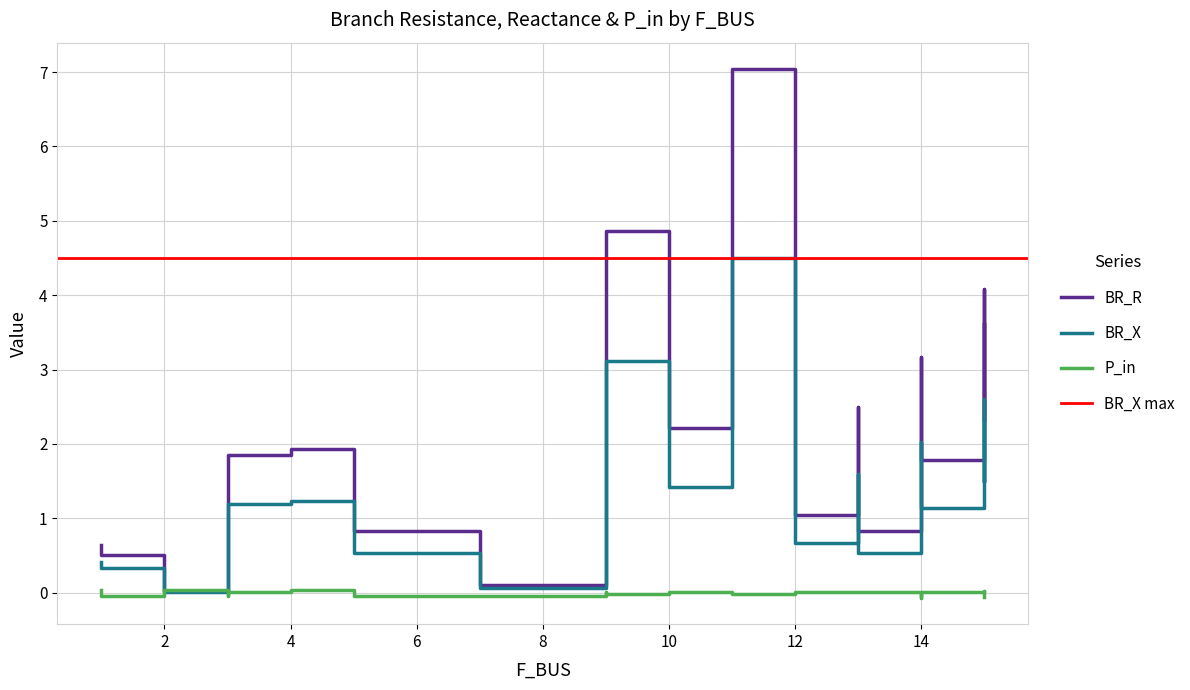

What is the value of the BR_X point at the 15th from the left?

1.6